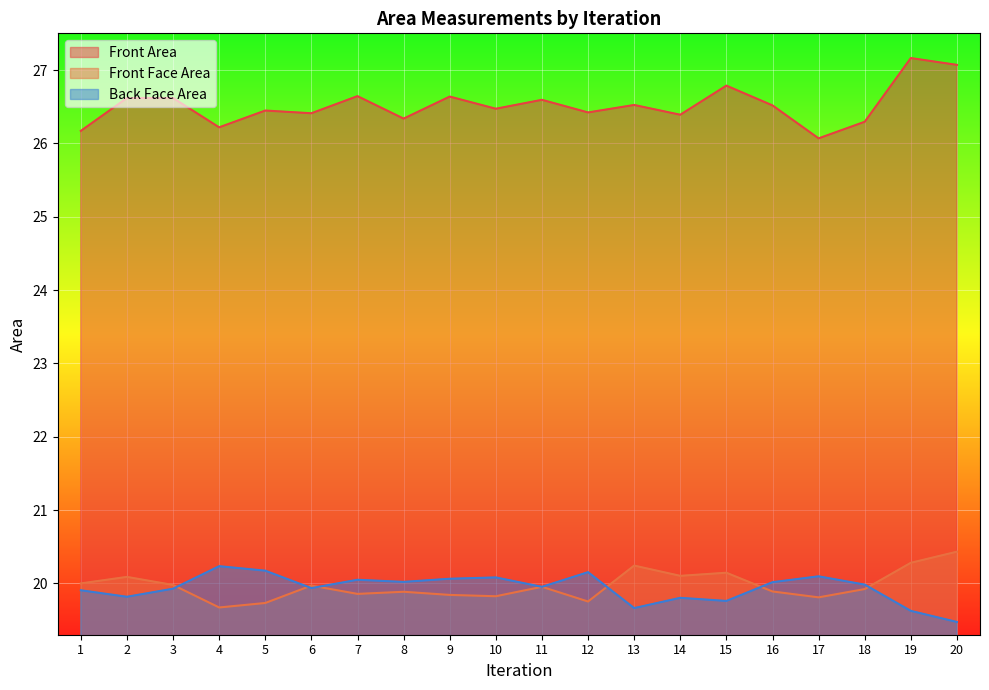

Count the number of categories in the chart.

20